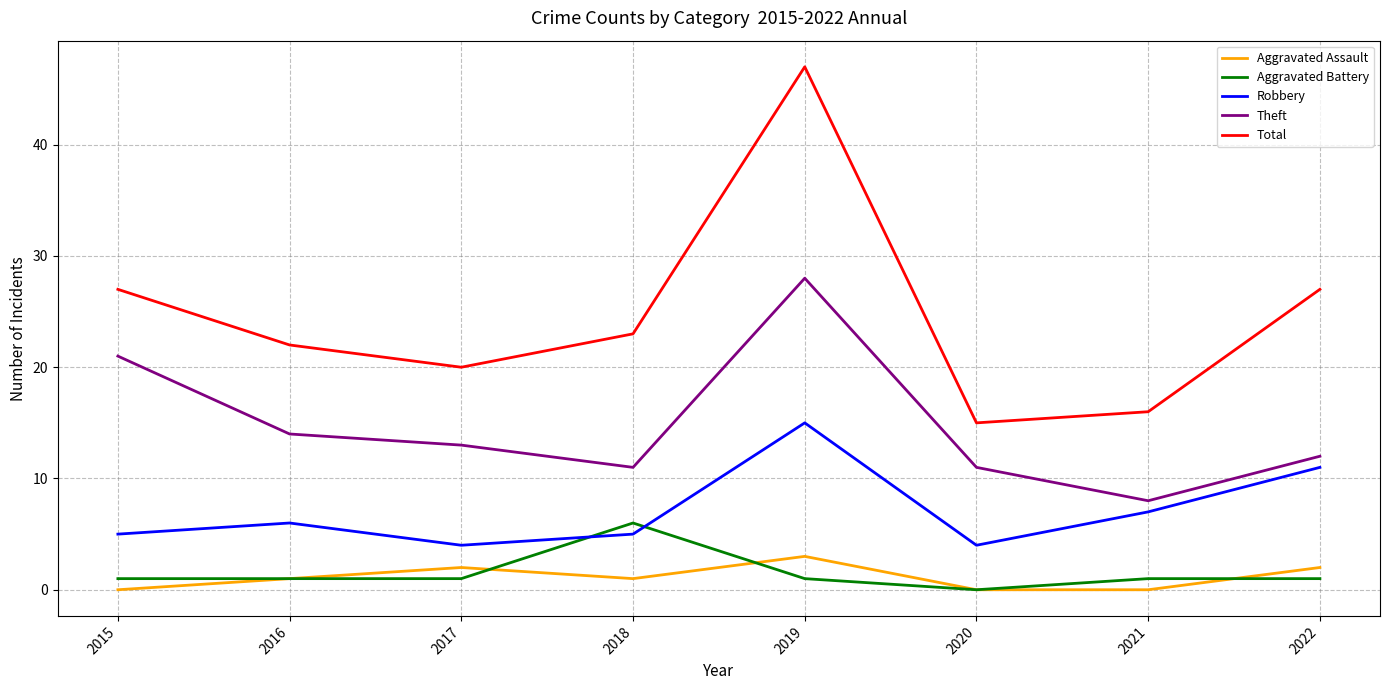

What is the spread (max minus min) of values at 2015?

27